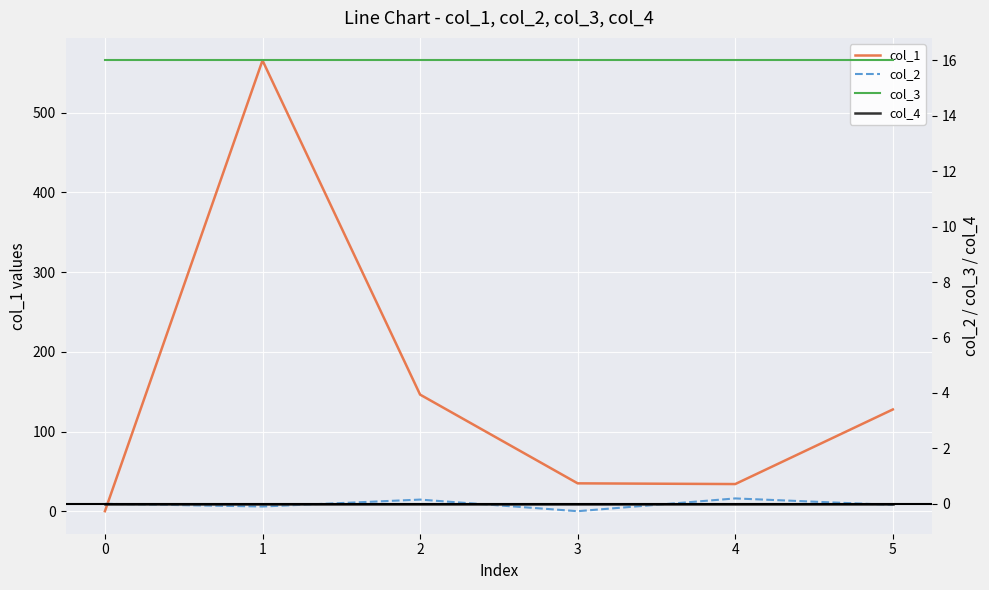

True or false: col_2 and col_3 intersect in this chart.

False